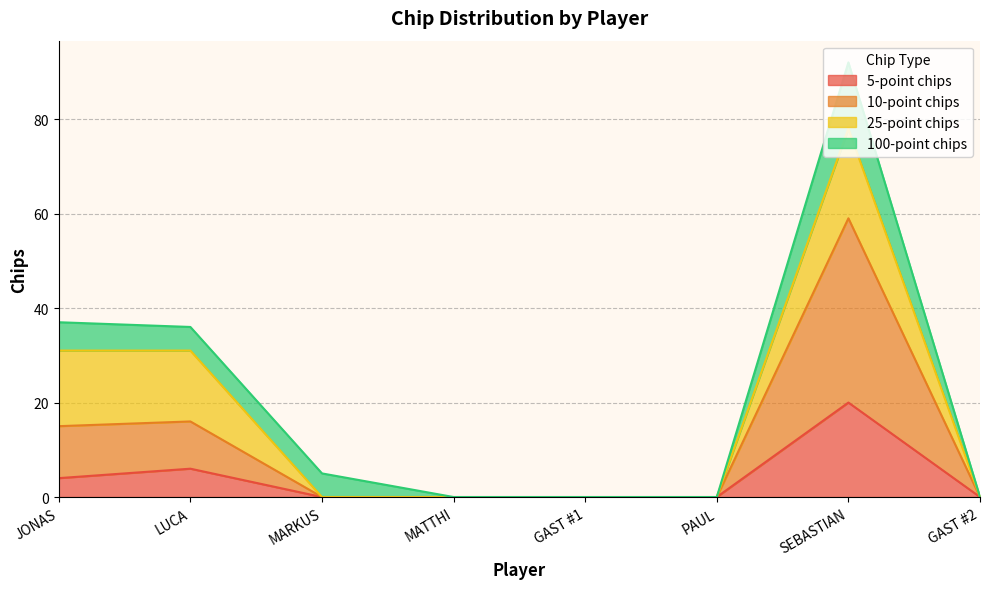

Which series has the largest range (max minus min)?

10-point chips